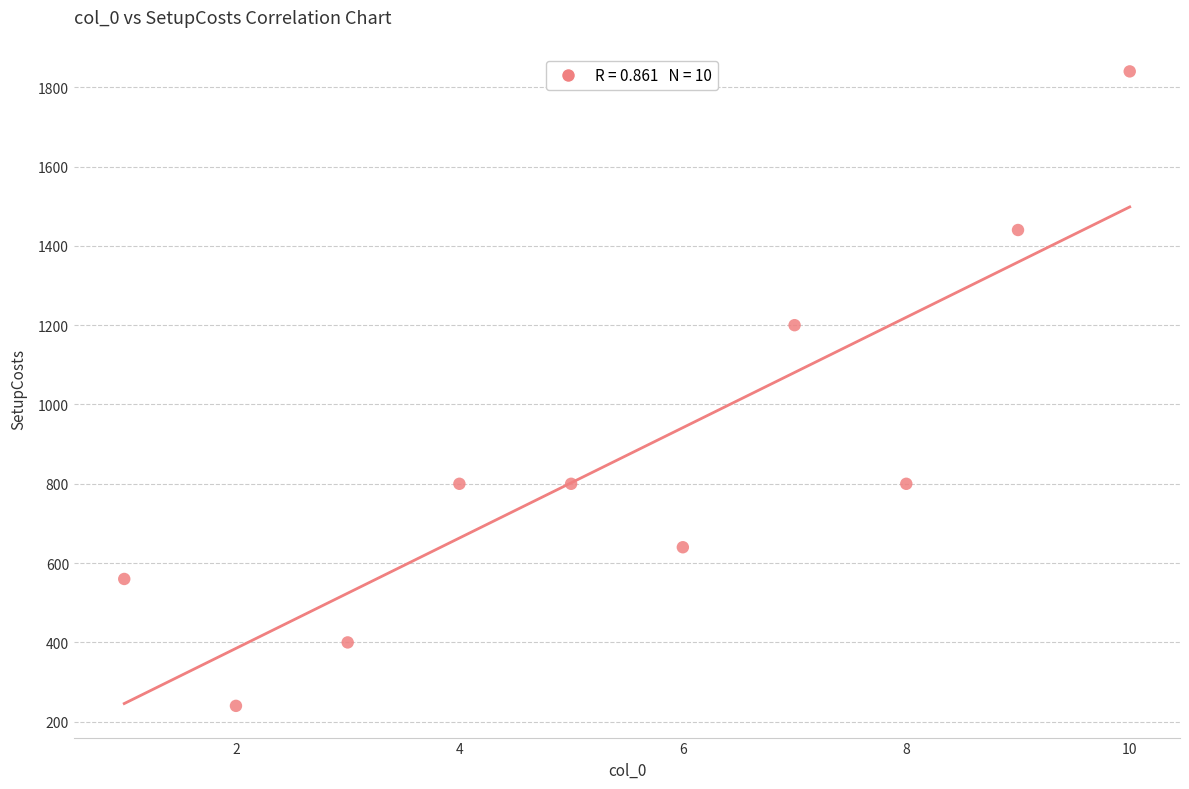

What is the range of X values (max minus min)?

9